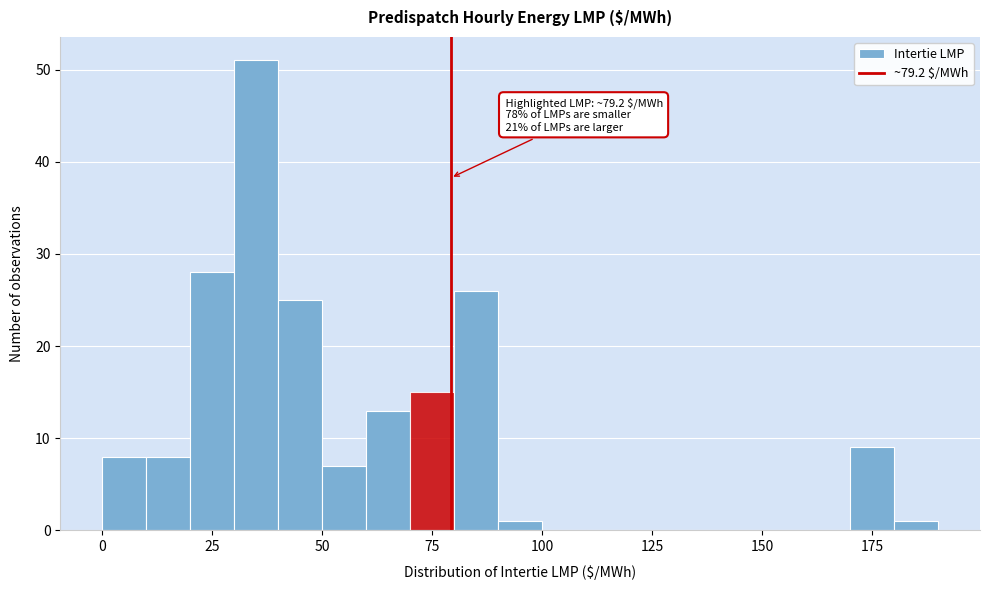

Read against the x-axis, roughly where is the centre of the tallest bar?

35